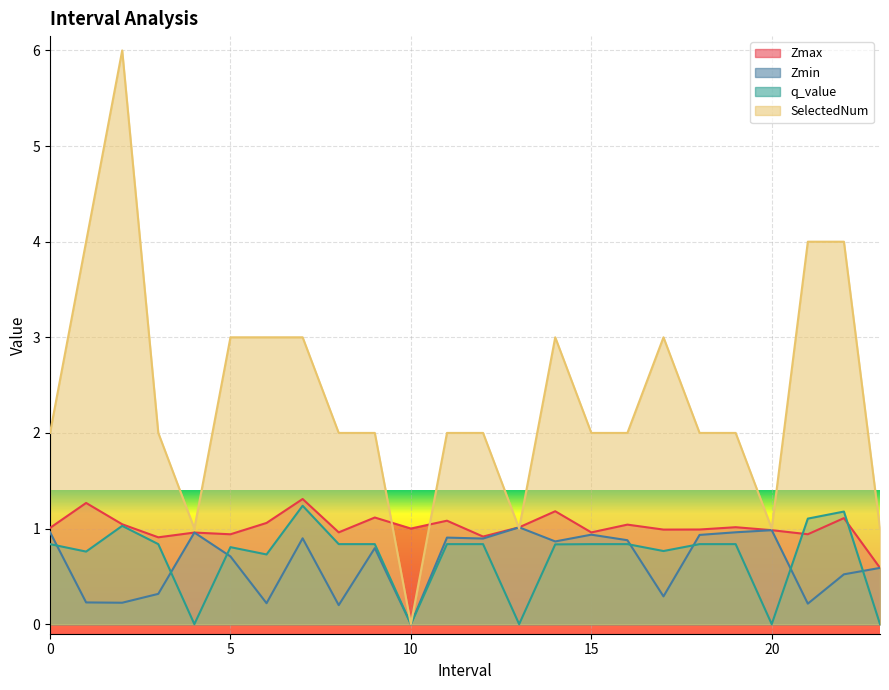

At how many categories does at least one series exceed 5?

1